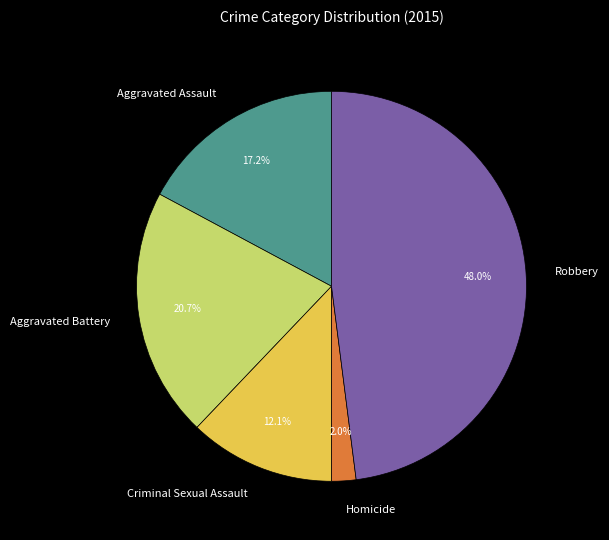

What portion of the pie excludes Criminal Sexual Assault?

87.9%